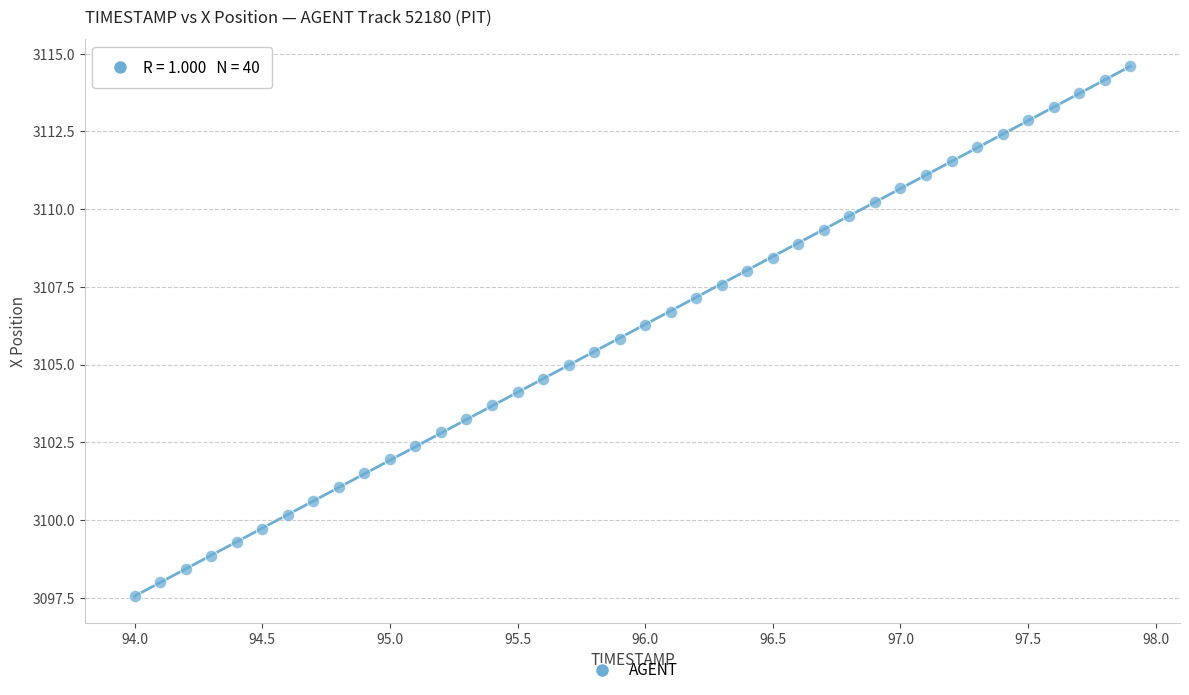

What is the range of Y values (max minus min)?

17.0